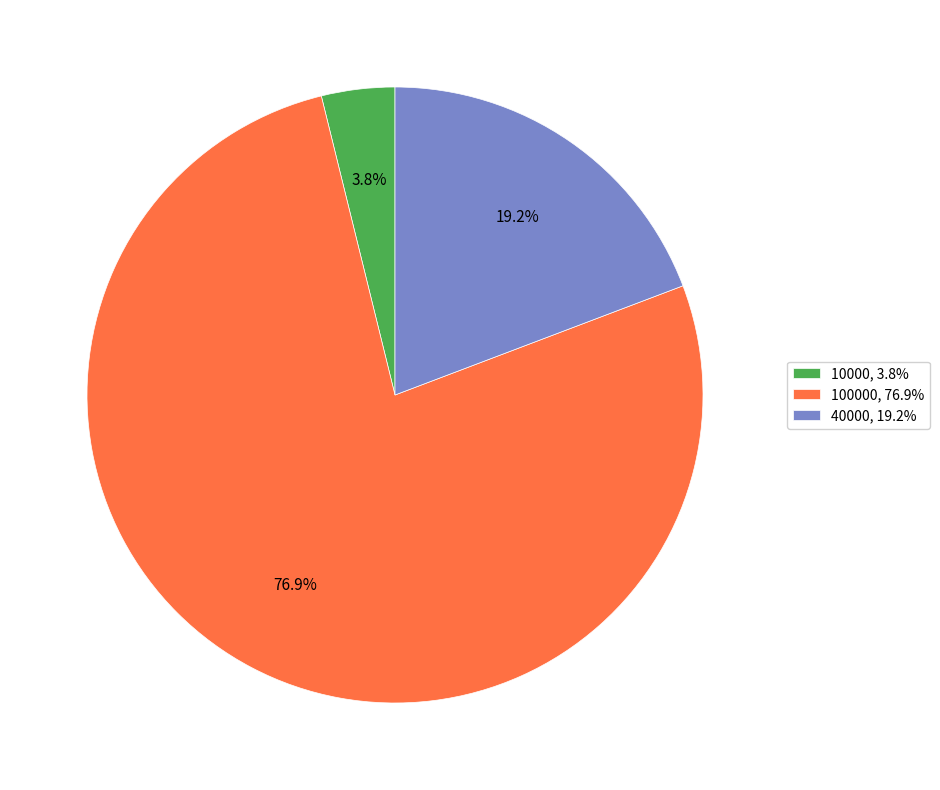

Which slice represents more than half of the pie?

100000, 76.9%